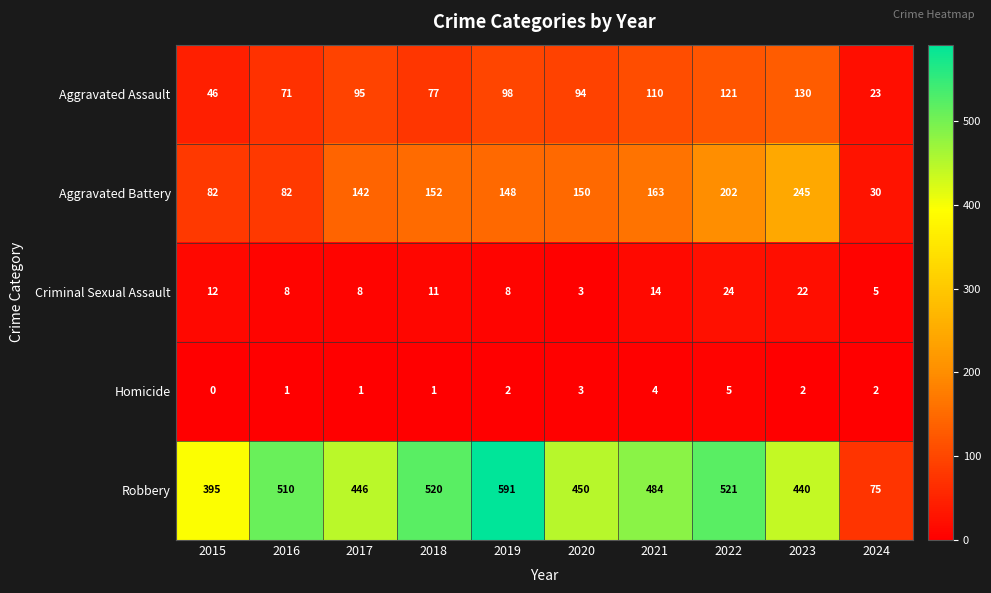

At which label does Robbery first exceed 484?

2016